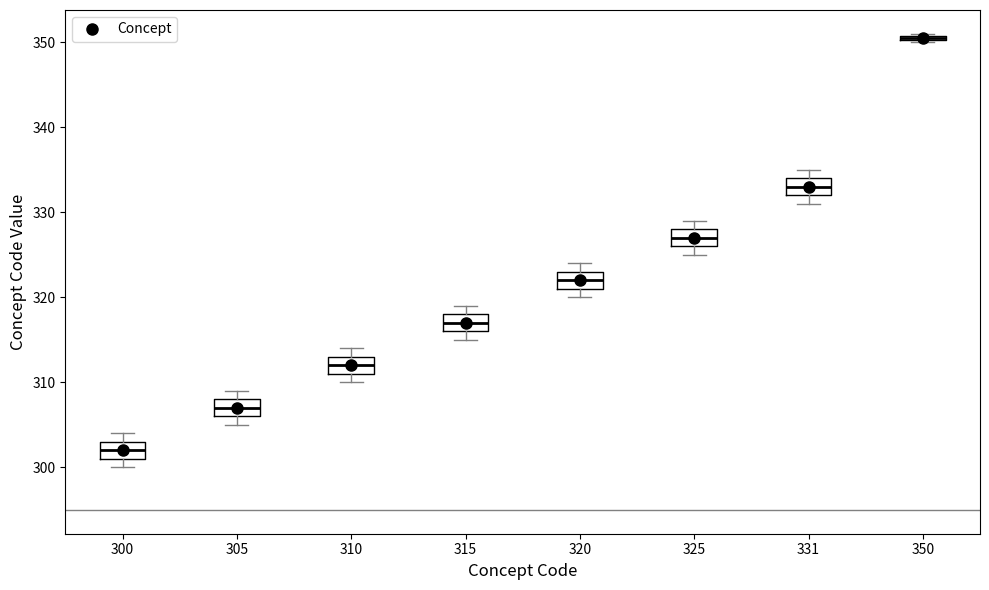

Which box's median line is the lowest?

300